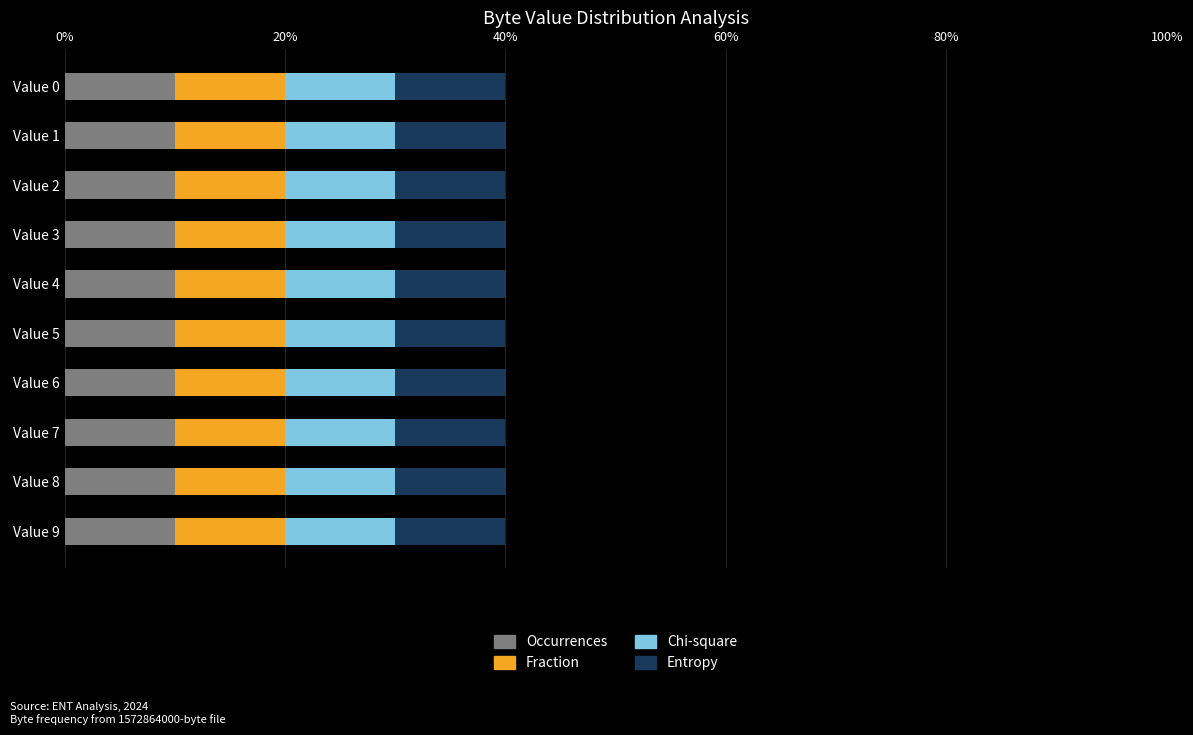

What is the sum of the Occurrences values at Value 7 and Value 9?

20.0